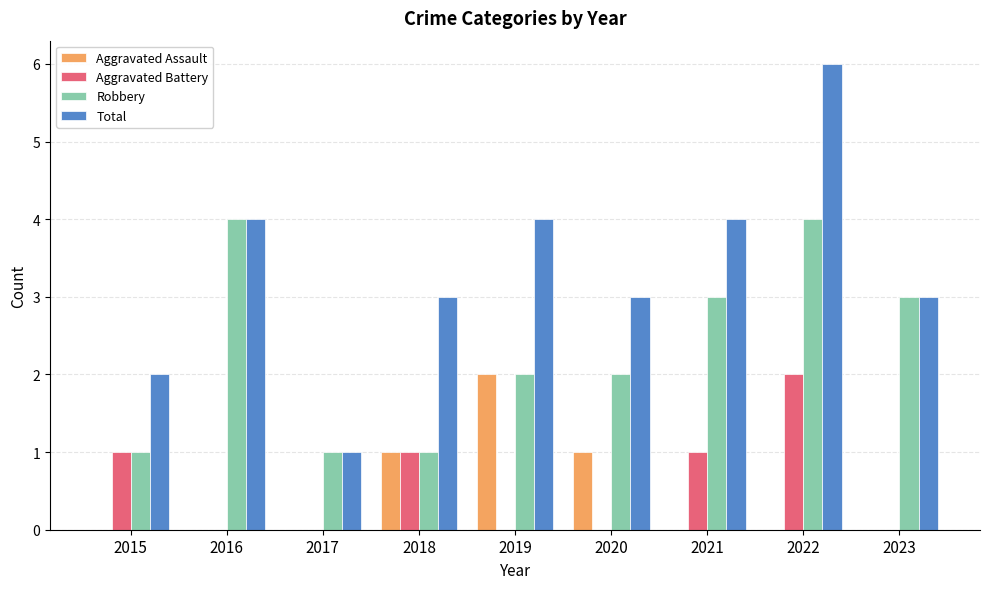

Reading left to right, transcribe all the data shown in this chart.

Aggravated Assault: 0	0	0	1	2	1	0	0	0
Aggravated Battery: 1	0	0	1	0	0	1	2	0
Robbery: 1	4	1	1	2	2	3	4	3
Total: 2	4	1	3	4	3	4	6	3